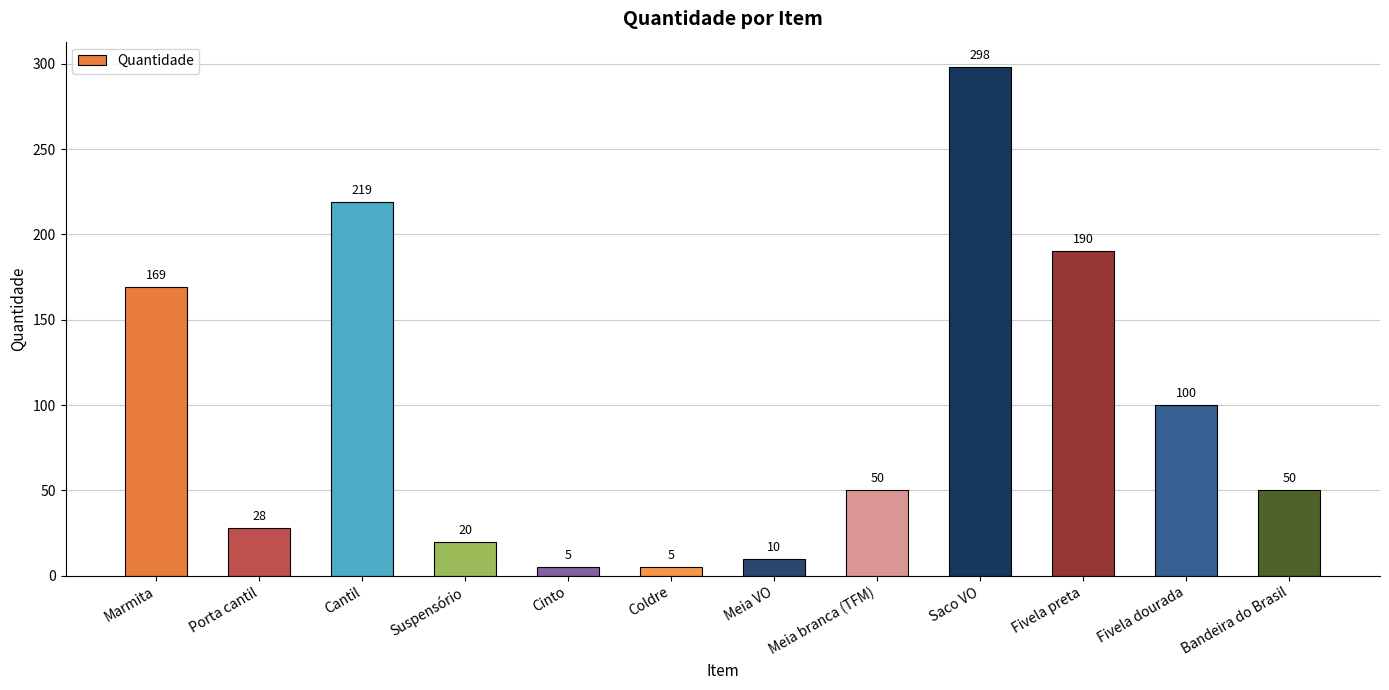

How many data points are less than 50?

5